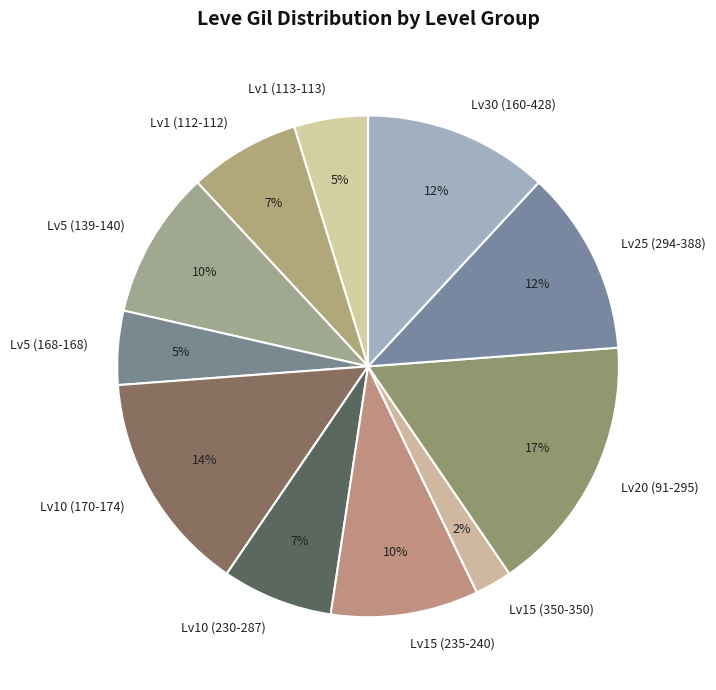

Count the number of slices in the pie.

11